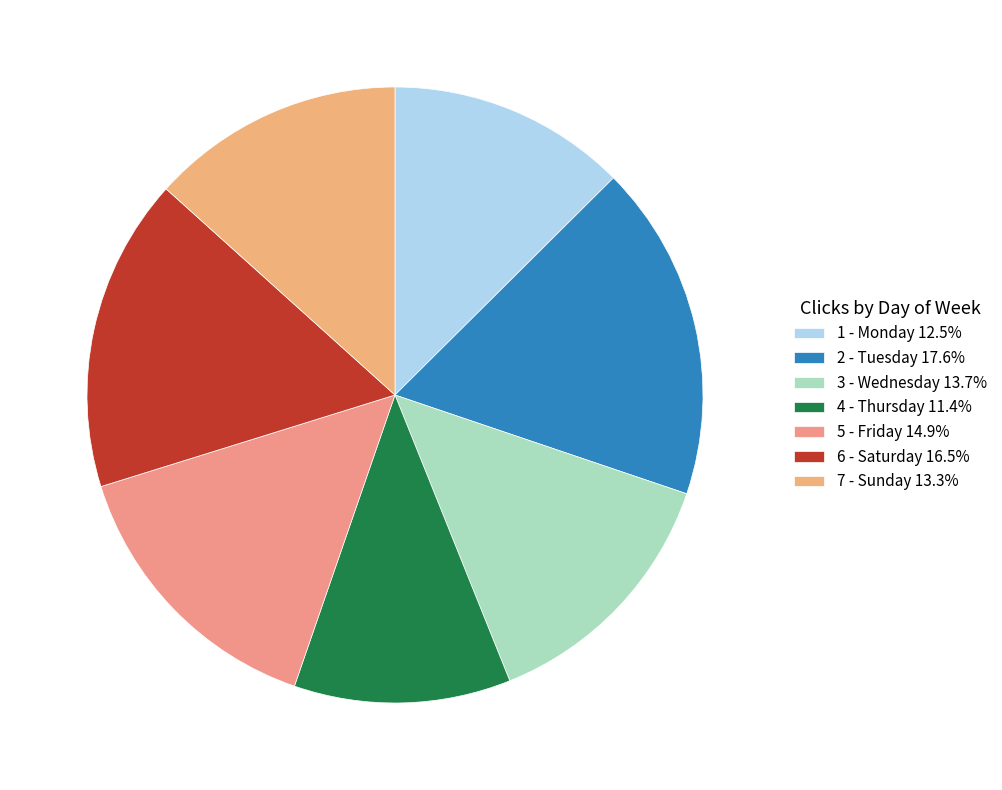

Does any single category account for the majority?

No